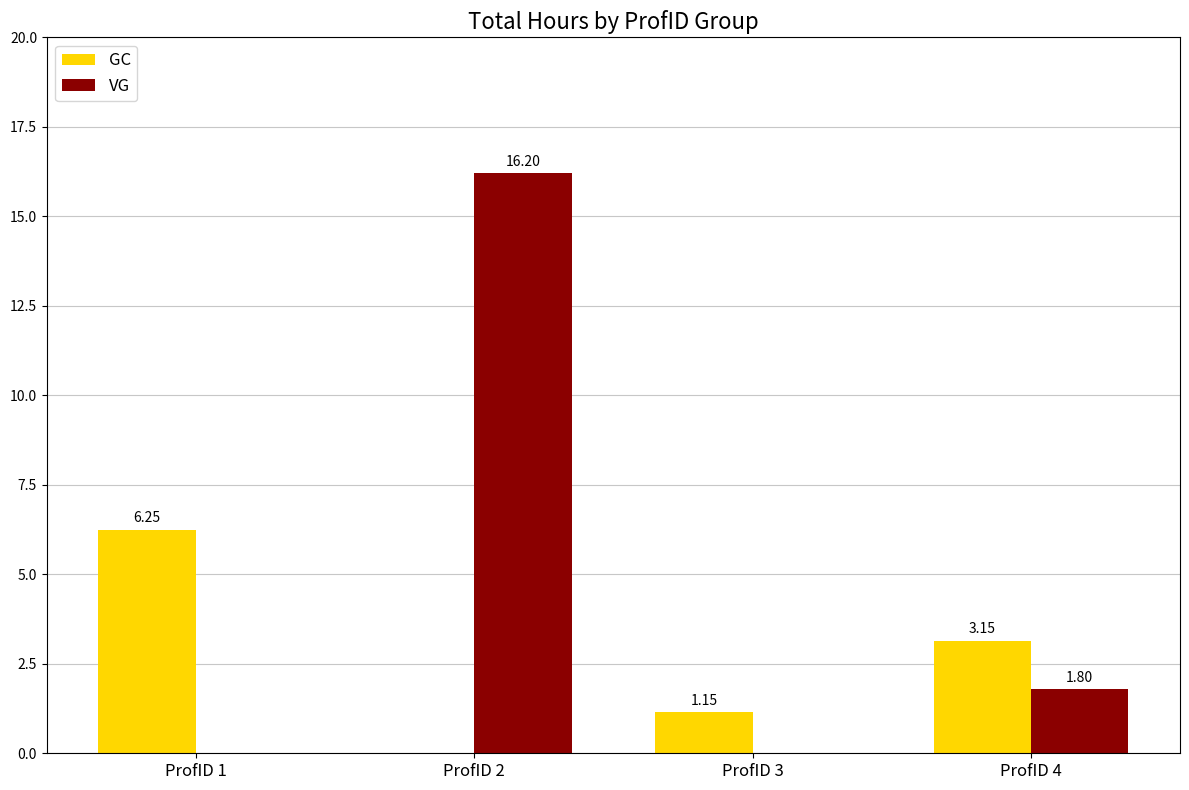

At which label does GC first exceed 3?

ProfID 1